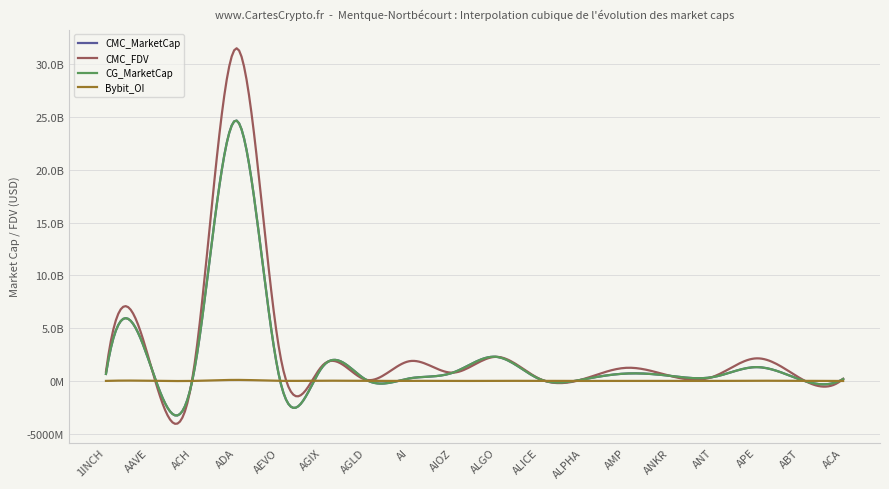

Does the chart have visible grid lines?

Yes